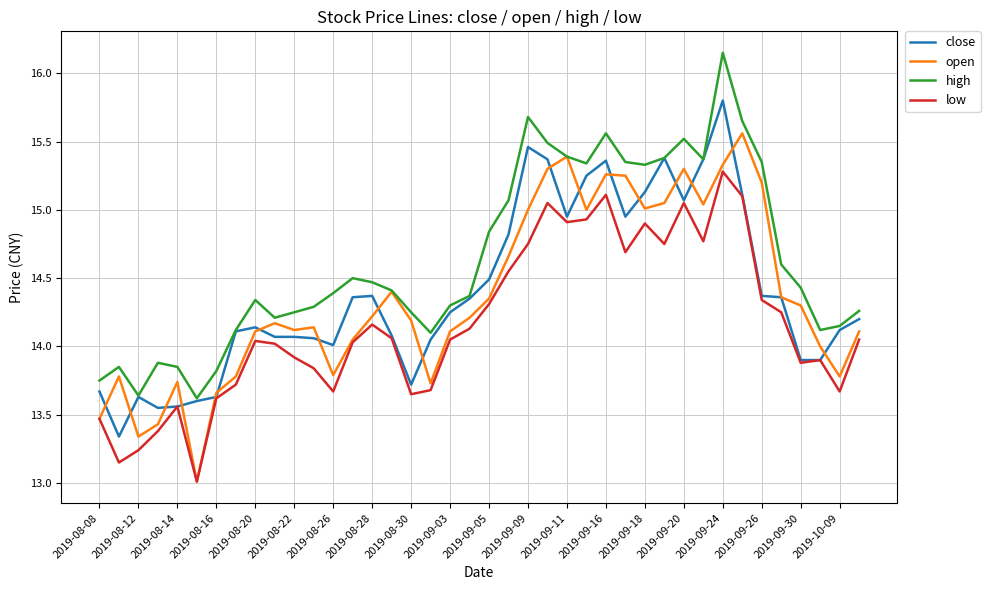

True or false: high and low intersect in this chart.

False